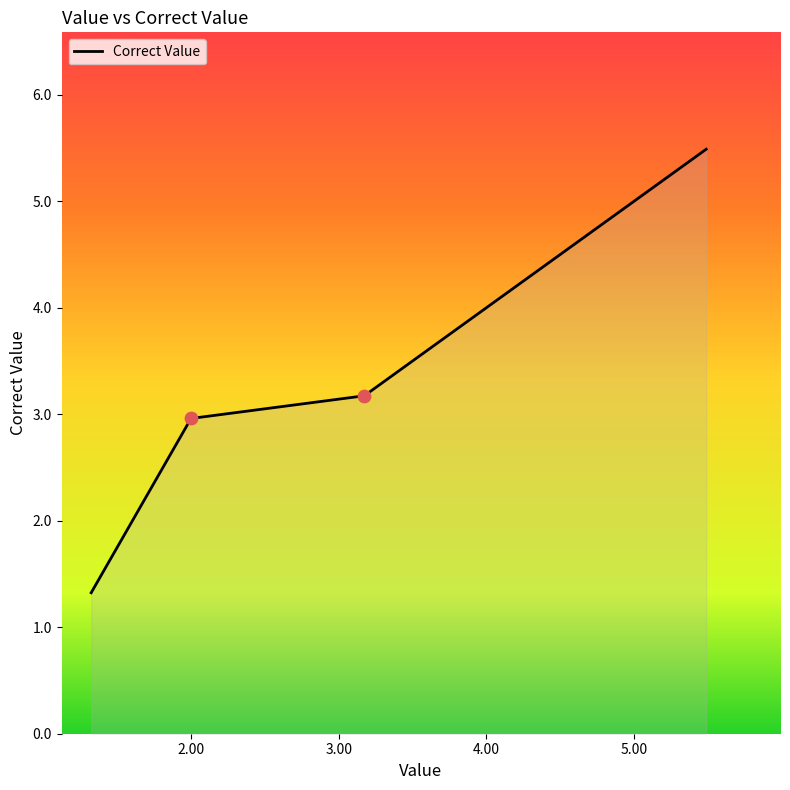

What is the maximum value shown in the chart?

5.5